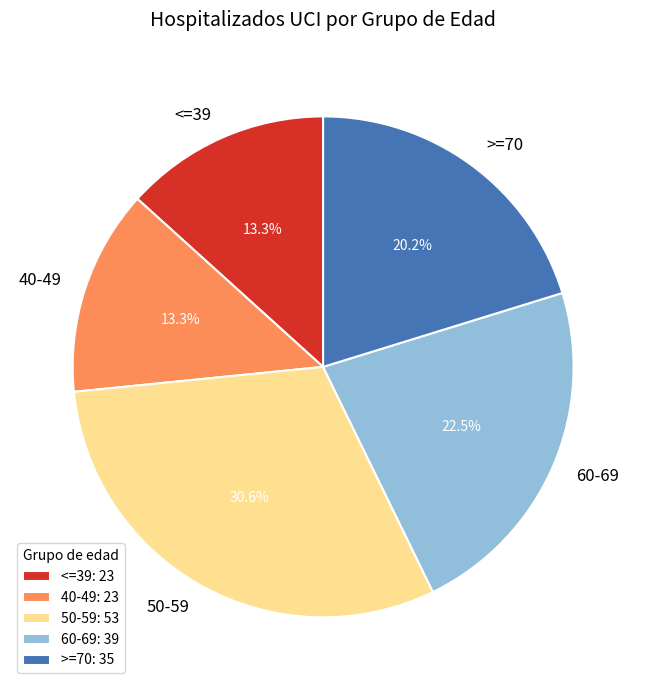

Do <=39 and 50-59 together represent more than half of the pie?

No